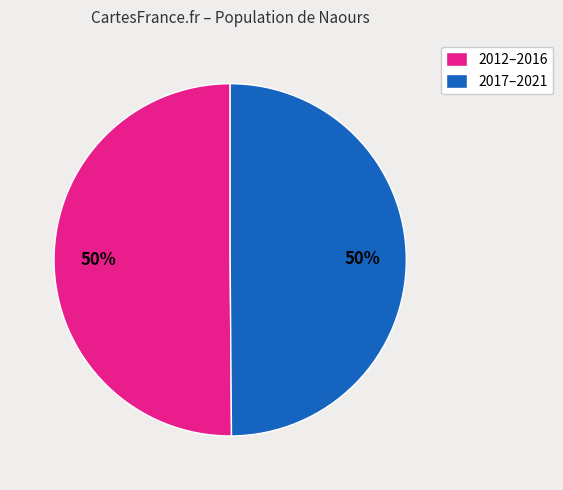

To the nearest percent, what is the average slice percentage?

50%